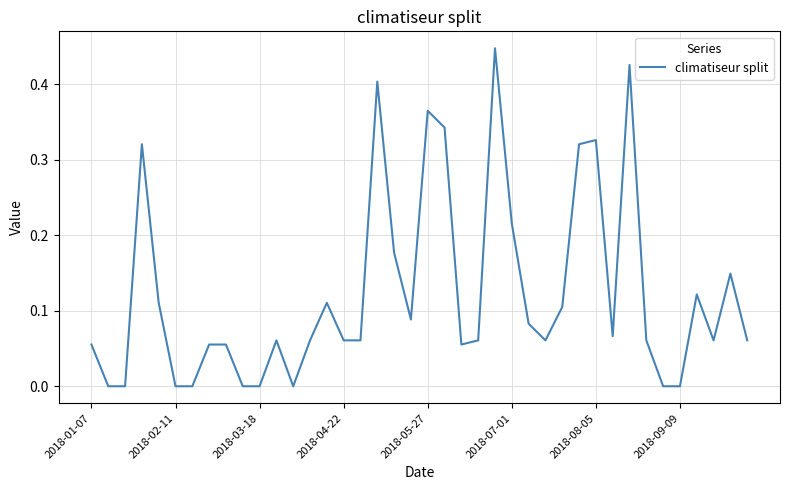

Does the chart have visible grid lines?

Yes